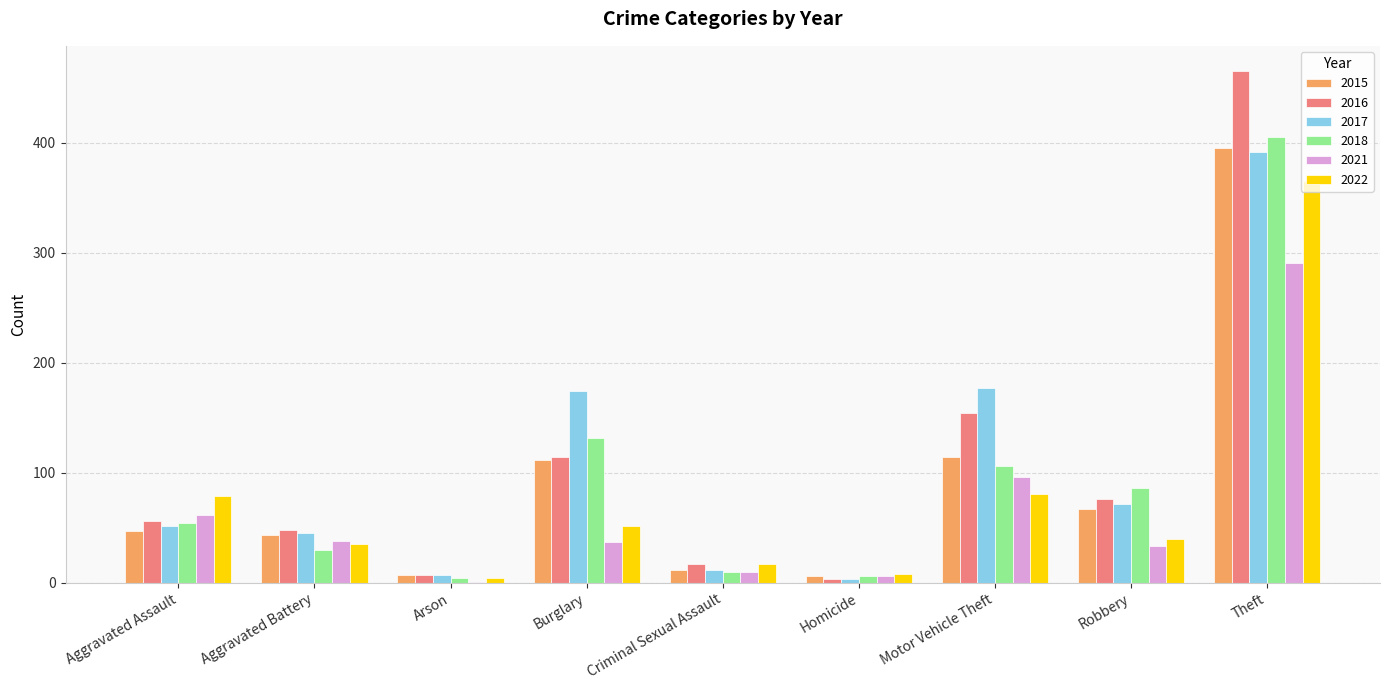

What is the maximum value shown in the chart?

465